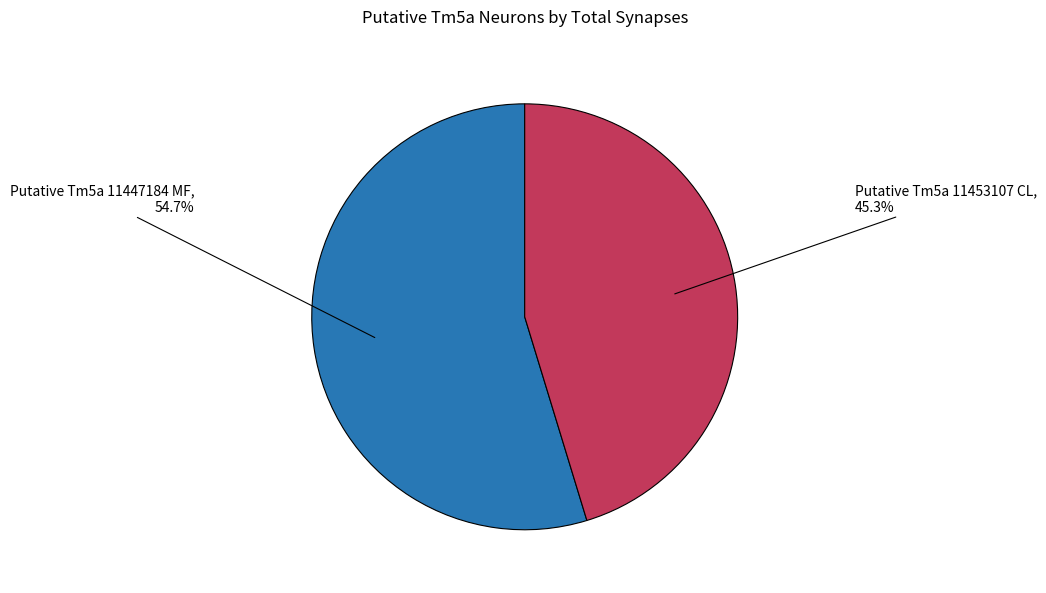

Is it true that Putative Tm5a 11447184 MF is 65% of the pie?

False